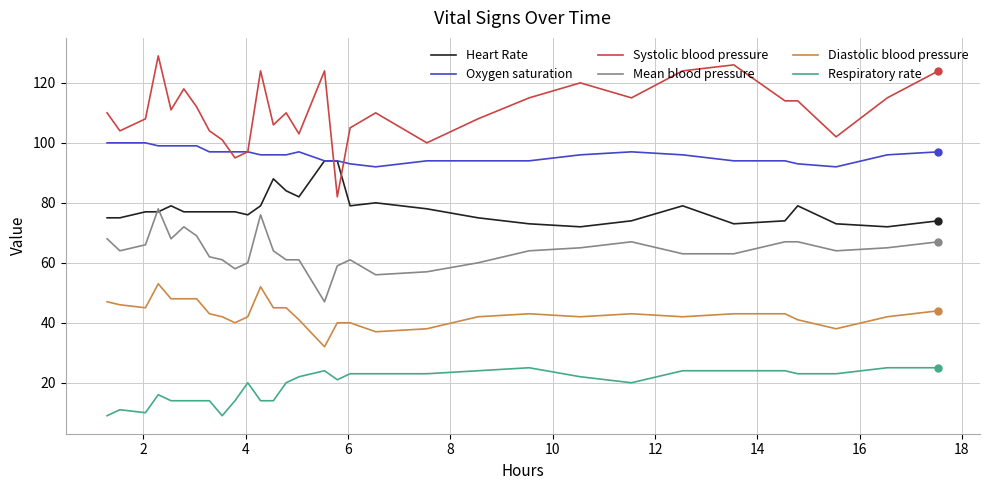

Which series has the widest spread of values?

Systolic blood pressure